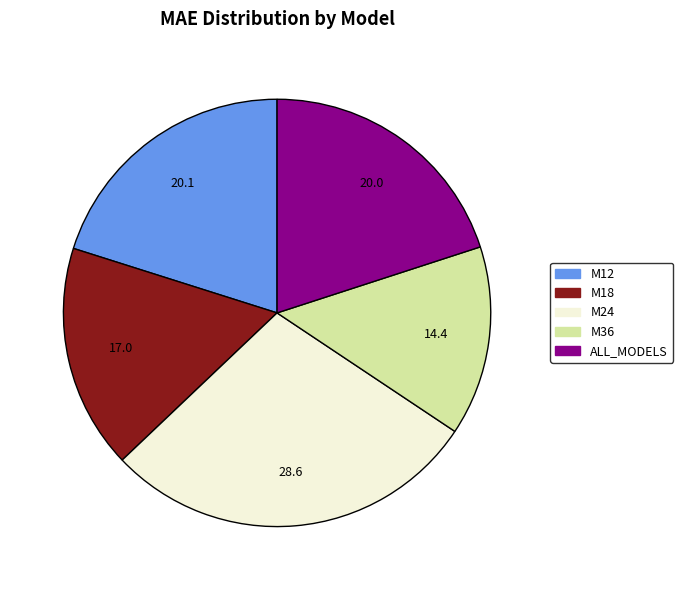

Is the sum of M18 and M24 greater than half?

No